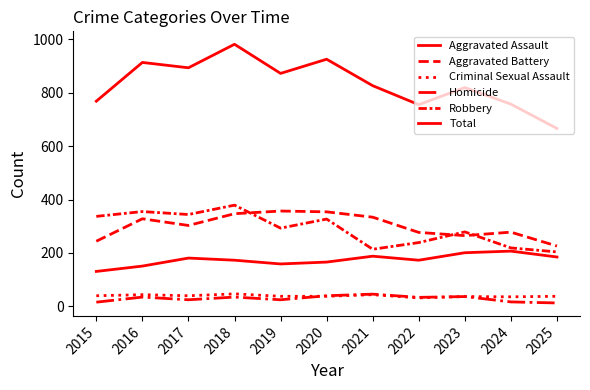

Does the chart display data point markers on the line(s)?

No